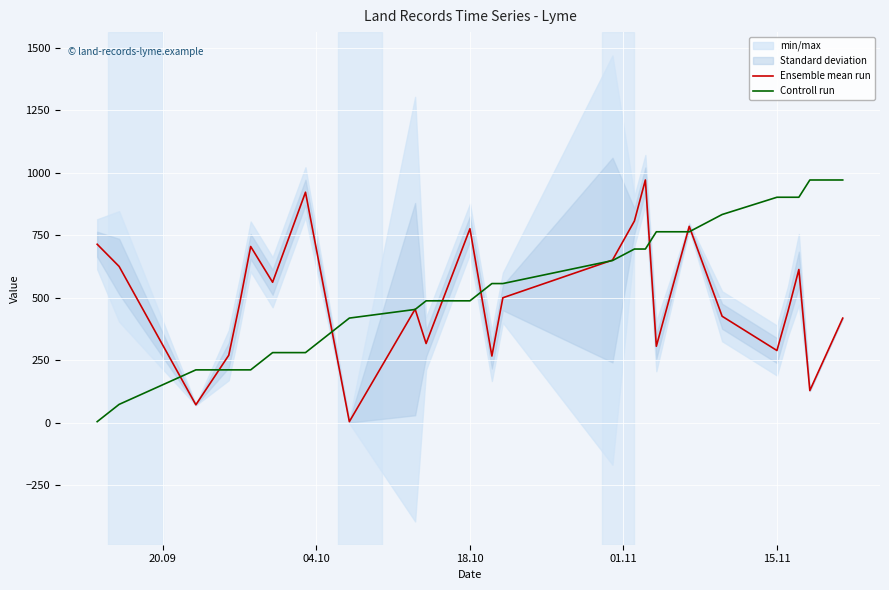

What is the maximum value for Controll run?

971.0